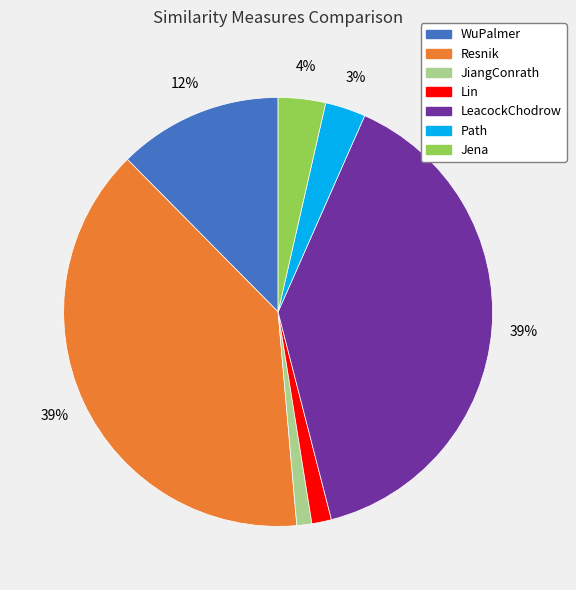

Combined, do Resnik and JiangConrath account for over 50%?

No